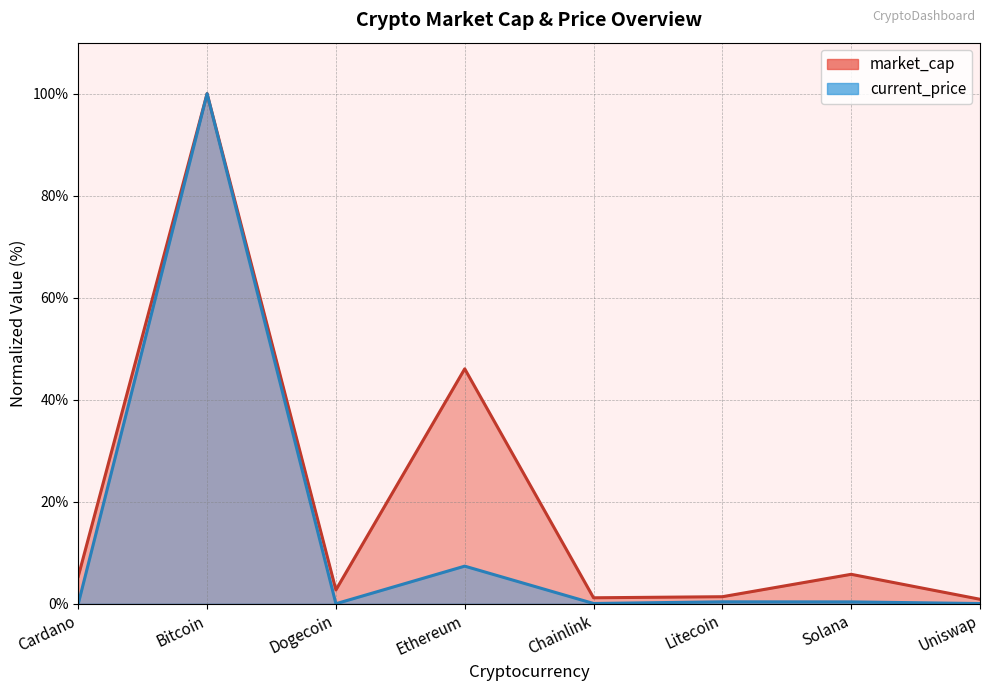

What is the maximum value for current_price?

100.0